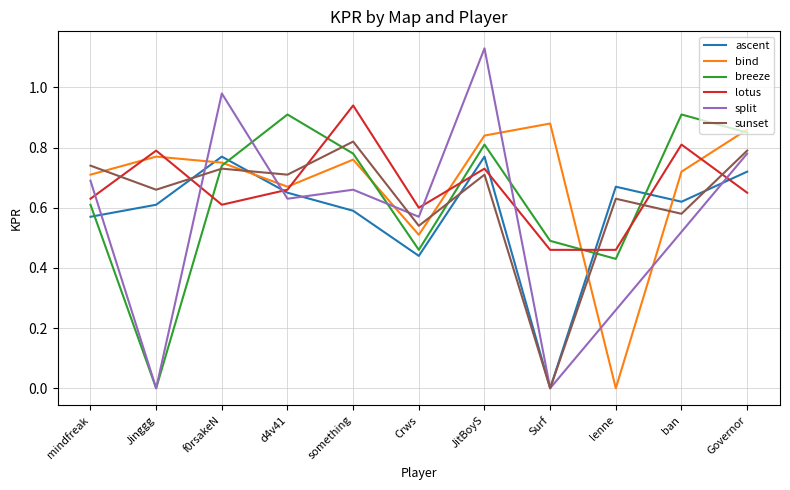

How many lines are shown in the chart?

6